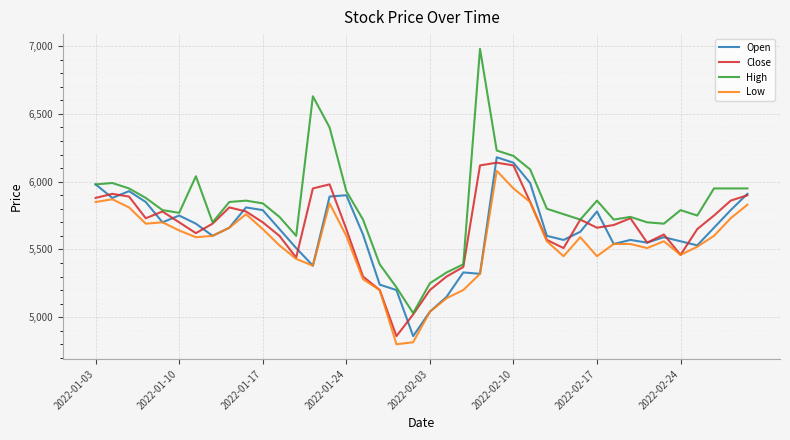

What is the greatest value displayed?

6980